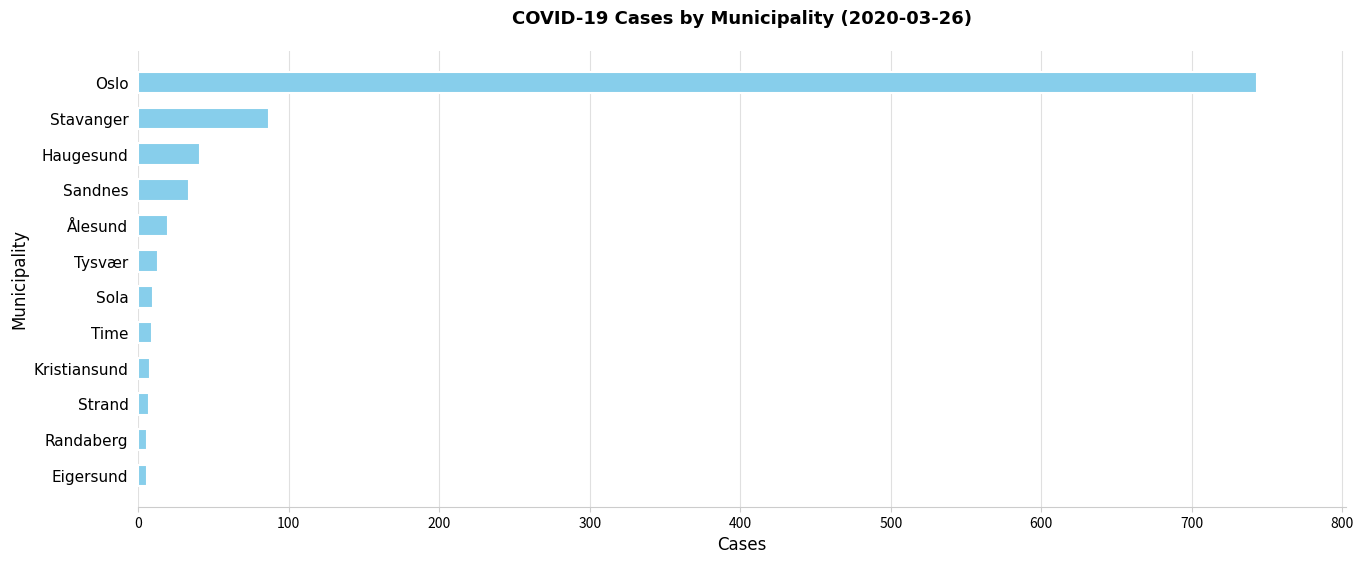

Where is the data nearest to the value 374?

Stavanger